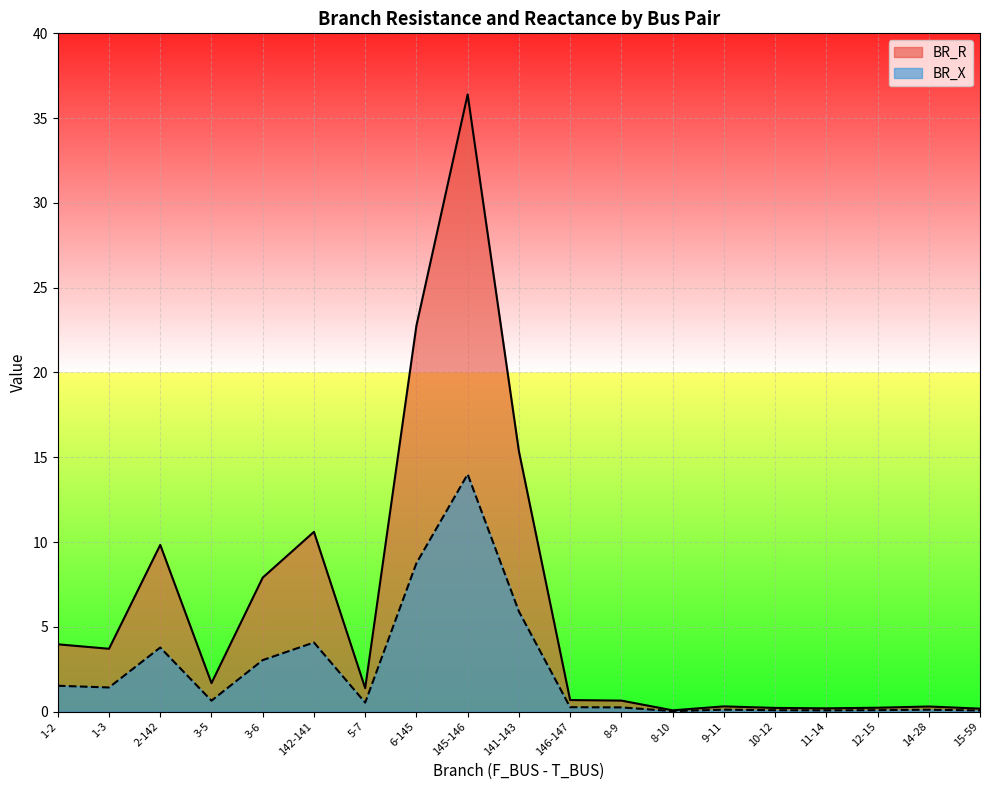

The BR_R series shows 0.2 at 12-15. True or false?

True